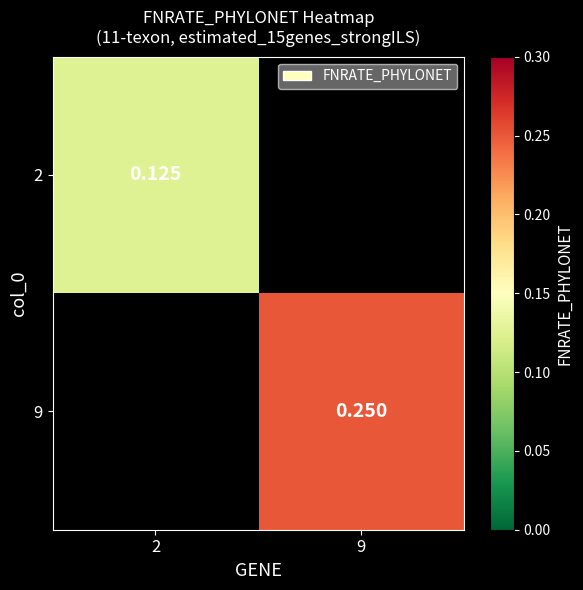

What is the minimum value for 2?

0.1